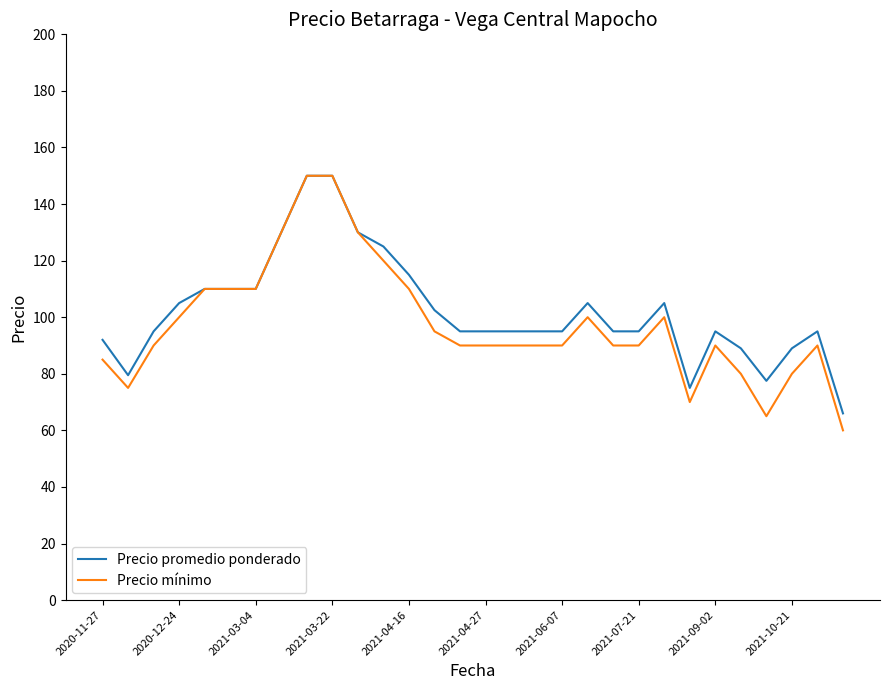

What is the minimum value for Precio mínimo?

60.0